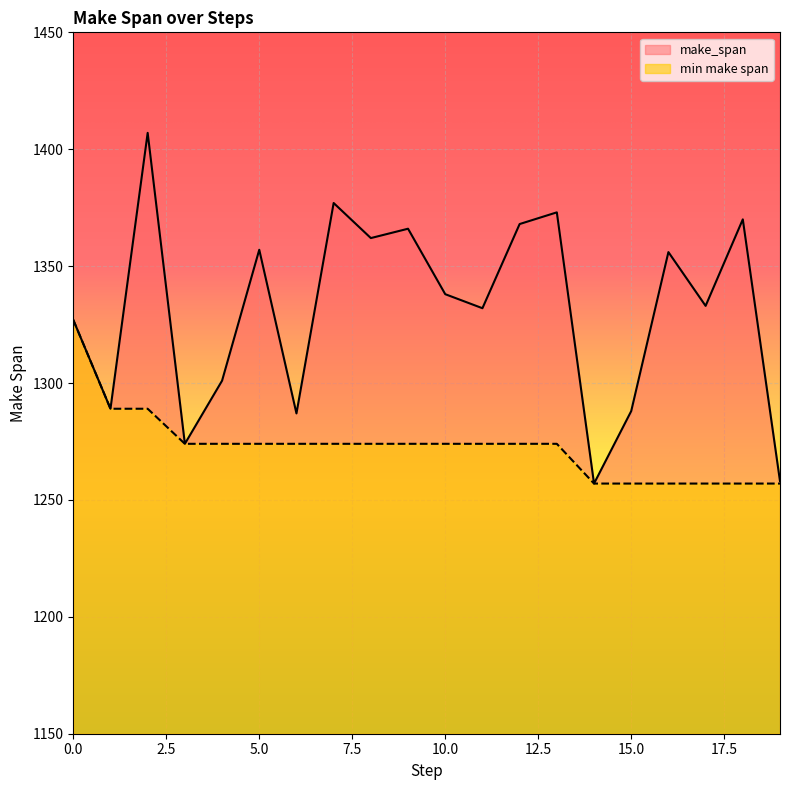

What value does the make_span series have at 18?

1370